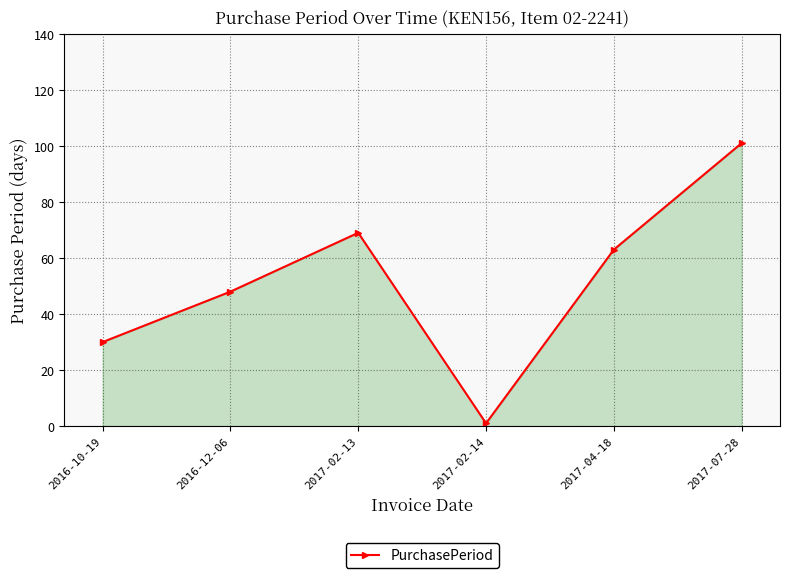

Which label corresponds to the smallest value in the chart?

2017-02-14